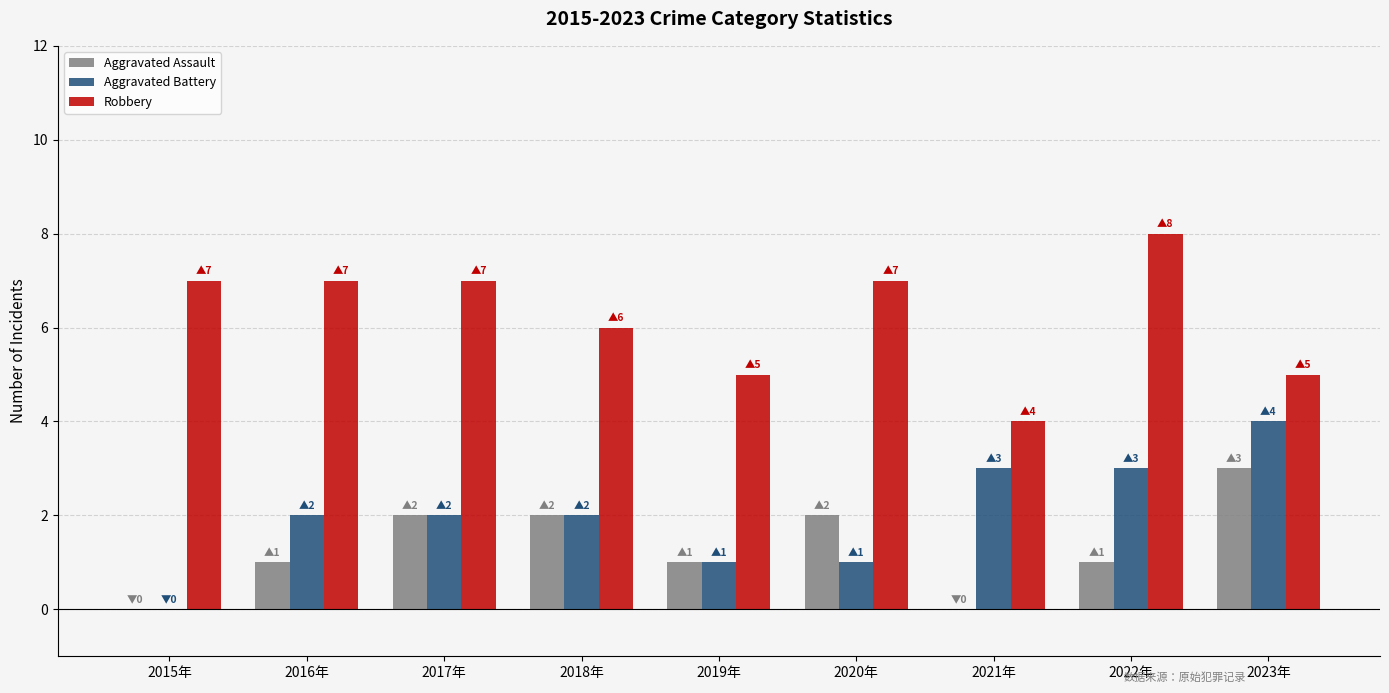

What is the total value across all series at 2016年?

10